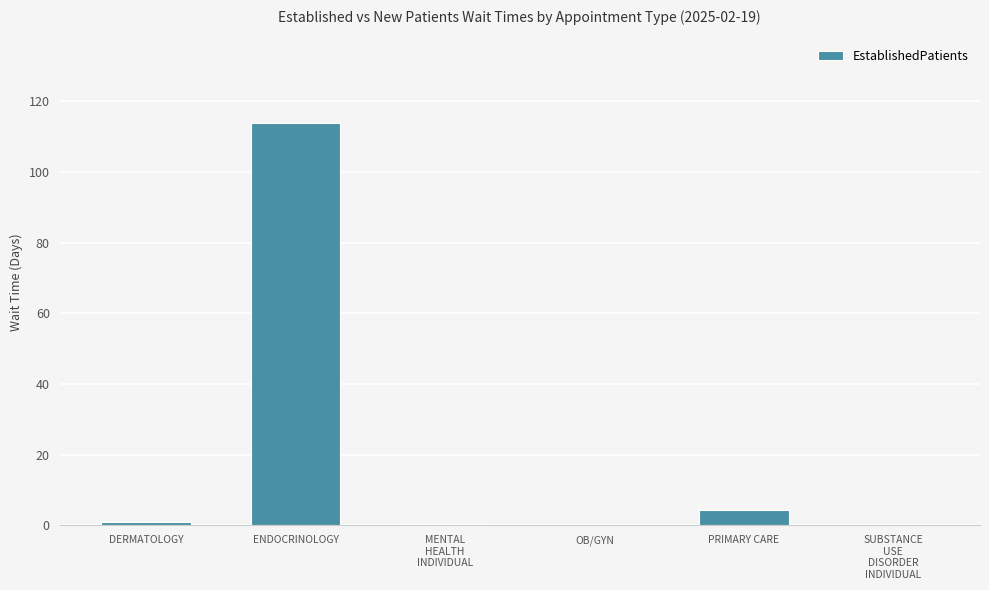

What is the greatest value displayed?

114.0